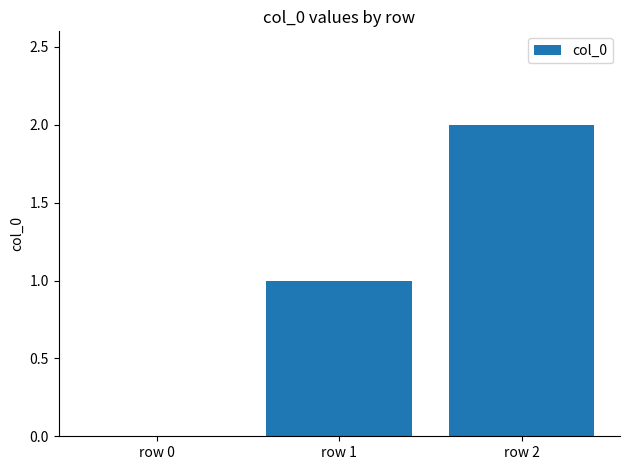

Count the number of data series in this chart.

1